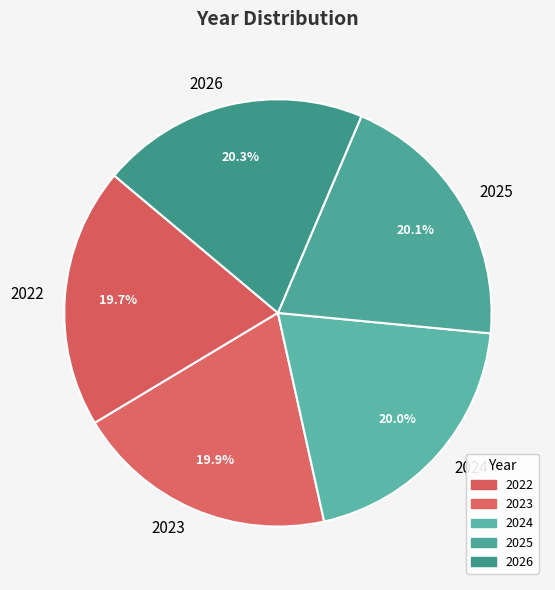

How many slices are in this pie chart?

5